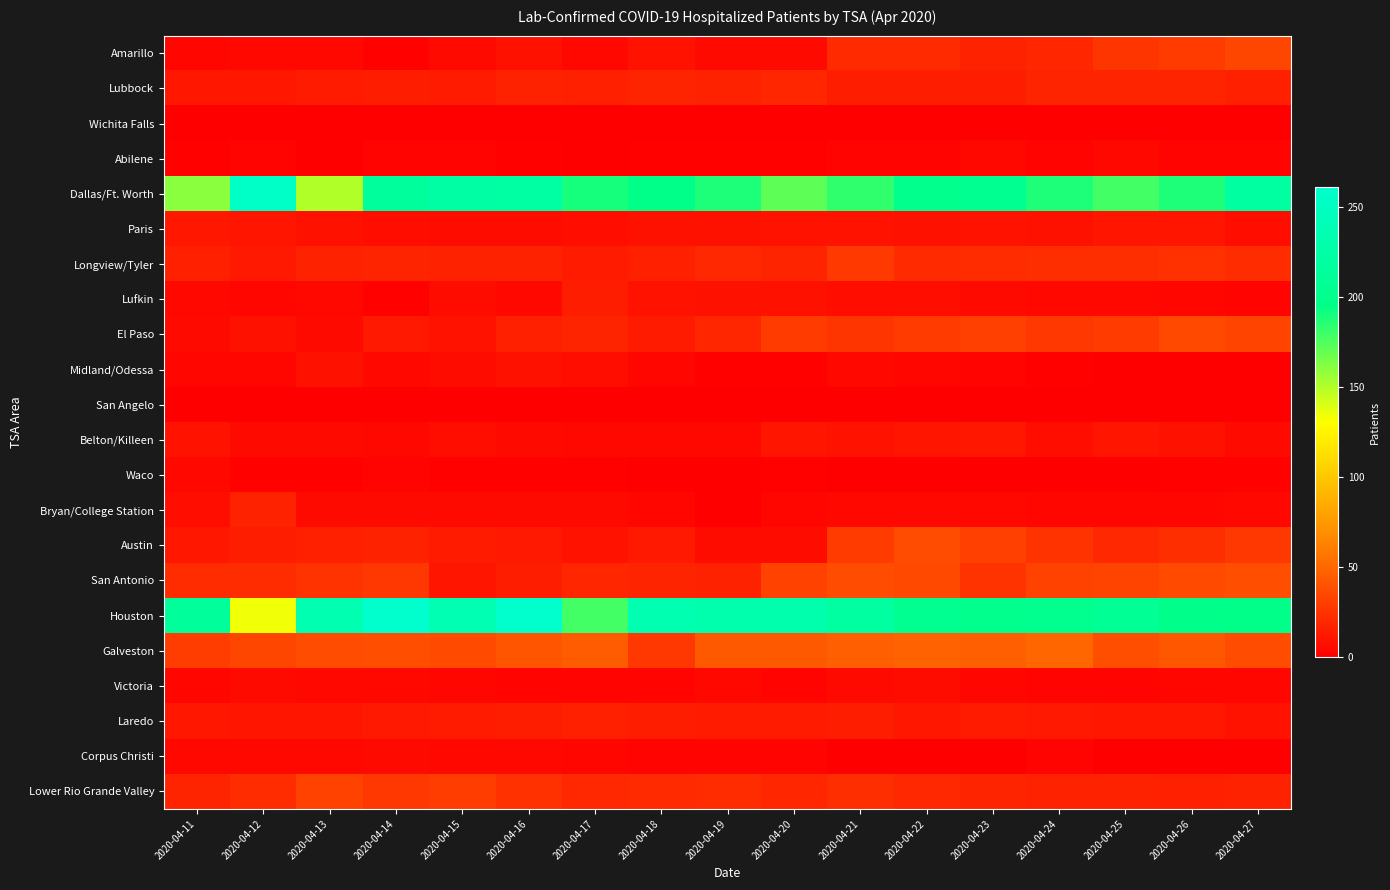

Reading left to right, transcribe all the data shown in this chart.

Amarillo: 2020-04-11=4	2020-04-12=5	2020-04-13=5	2020-04-14=2	2020-04-15=6	2020-04-16=9	2020-04-17=5	2020-04-18=10	2020-04-19=6	2020-04-20=6	2020-04-21=21	2020-04-22=21	2020-04-23=17	2020-04-24=19	2020-04-25=26	2020-04-26=29	2020-04-27=34
Lubbock: 2020-04-11=12	2020-04-12=12	2020-04-13=14	2020-04-14=15	2020-04-15=14	2020-04-16=17	2020-04-17=16	2020-04-18=18	2020-04-19=17	2020-04-20=19	2020-04-21=15	2020-04-22=15	2020-04-23=15	2020-04-24=18	2020-04-25=18	2020-04-26=18	2020-04-27=16
Wichita Falls: 2020-04-11=1	2020-04-12=0	2020-04-13=0	2020-04-14=0	2020-04-15=1	2020-04-16=0	2020-04-17=0	2020-04-18=0	2020-04-19=0	2020-04-20=1	2020-04-21=0	2020-04-22=0	2020-04-23=0	2020-04-24=0	2020-04-25=0	2020-04-26=0	2020-04-27=0
Abilene: 2020-04-11=2	2020-04-12=3	2020-04-13=0	2020-04-14=3	2020-04-15=3	2020-04-16=2	2020-04-17=1	2020-04-18=2	2020-04-19=2	2020-04-20=2	2020-04-21=3	2020-04-22=3	2020-04-23=5	2020-04-24=3	2020-04-25=5	2020-04-26=3	2020-04-27=3
Dallas/Ft. Worth: 2020-04-11=161	2020-04-12=256	2020-04-13=150	2020-04-14=215	2020-04-15=224	2020-04-16=221	2020-04-17=190	2020-04-18=196	2020-04-19=188	2020-04-20=172	2020-04-21=183	2020-04-22=199	2020-04-23=204	2020-04-24=188	2020-04-25=179	2020-04-26=188	2020-04-27=220
Paris: 2020-04-11=12	2020-04-12=11	2020-04-13=9	2020-04-14=8	2020-04-15=7	2020-04-16=7	2020-04-17=8	2020-04-18=9	2020-04-19=9	2020-04-20=10	2020-04-21=10	2020-04-22=9	2020-04-23=10	2020-04-24=9	2020-04-25=11	2020-04-26=11	2020-04-27=8
Longview/Tyler: 2020-04-11=16	2020-04-12=13	2020-04-13=17	2020-04-14=18	2020-04-15=17	2020-04-16=17	2020-04-17=14	2020-04-18=16	2020-04-19=20	2020-04-20=18	2020-04-21=28	2020-04-22=21	2020-04-23=22	2020-04-24=23	2020-04-25=23	2020-04-26=24	2020-04-27=22
Lufkin: 2020-04-11=5	2020-04-12=4	2020-04-13=5	2020-04-14=2	2020-04-15=7	2020-04-16=5	2020-04-17=15	2020-04-18=10	2020-04-19=9	2020-04-20=9	2020-04-21=8	2020-04-22=8	2020-04-23=6	2020-04-24=5	2020-04-25=5	2020-04-26=4	2020-04-27=3
El Paso: 2020-04-11=6	2020-04-12=9	2020-04-13=6	2020-04-14=13	2020-04-15=10	2020-04-16=16	2020-04-17=18	2020-04-18=14	2020-04-19=19	2020-04-20=29	2020-04-21=26	2020-04-22=29	2020-04-23=31	2020-04-24=27	2020-04-25=29	2020-04-26=35	2020-04-27=33
Midland/Odessa: 2020-04-11=4	2020-04-12=4	2020-04-13=9	2020-04-14=5	2020-04-15=7	2020-04-16=9	2020-04-17=8	2020-04-18=4	2020-04-19=2	2020-04-20=2	2020-04-21=5	2020-04-22=4	2020-04-23=3	2020-04-24=2	2020-04-25=1	2020-04-26=1	2020-04-27=1
San Angelo: 2020-04-11=0	2020-04-12=0	2020-04-13=0	2020-04-14=0	2020-04-15=0	2020-04-16=0	2020-04-17=0	2020-04-18=0	2020-04-19=0	2020-04-20=0	2020-04-21=0	2020-04-22=0	2020-04-23=0	2020-04-24=0	2020-04-25=0	2020-04-26=0	2020-04-27=0
Belton/Killeen: 2020-04-11=10	2020-04-12=6	2020-04-13=6	2020-04-14=5	2020-04-15=8	2020-04-16=6	2020-04-17=5	2020-04-18=5	2020-04-19=5	2020-04-20=11	2020-04-21=10	2020-04-22=11	2020-04-23=12	2020-04-24=8	2020-04-25=11	2020-04-26=9	2020-04-27=6
Waco: 2020-04-11=5	2020-04-12=2	2020-04-13=2	2020-04-14=3	2020-04-15=2	2020-04-16=2	2020-04-17=2	2020-04-18=1	2020-04-19=1	2020-04-20=2	2020-04-21=1	2020-04-22=1	2020-04-23=1	2020-04-24=1	2020-04-25=1	2020-04-26=2	2020-04-27=2
Bryan/College Station: 2020-04-11=8	2020-04-12=17	2020-04-13=6	2020-04-14=6	2020-04-15=6	2020-04-16=6	2020-04-17=6	2020-04-18=4	2020-04-19=1	2020-04-20=4	2020-04-21=5	2020-04-22=5	2020-04-23=5	2020-04-24=4	2020-04-25=4	2020-04-26=4	2020-04-27=5
Austin: 2020-04-11=12	2020-04-12=15	2020-04-13=16	2020-04-14=17	2020-04-15=14	2020-04-16=13	2020-04-17=10	2020-04-18=13	2020-04-19=7	2020-04-20=7	2020-04-21=29	2020-04-22=37	2020-04-23=31	2020-04-24=25	2020-04-25=20	2020-04-26=23	2020-04-27=27
San Antonio: 2020-04-11=22	2020-04-12=22	2020-04-13=25	2020-04-14=27	2020-04-15=11	2020-04-16=15	2020-04-17=19	2020-04-18=18	2020-04-19=17	2020-04-20=32	2020-04-21=37	2020-04-22=35	2020-04-23=25	2020-04-24=32	2020-04-25=33	2020-04-26=36	2020-04-27=38
Houston: 2020-04-11=214	2020-04-12=134	2020-04-13=234	2020-04-14=260	2020-04-15=237	2020-04-16=261	2020-04-17=179	2020-04-18=235	2020-04-19=230	2020-04-20=230	2020-04-21=219	2020-04-22=204	2020-04-23=200	2020-04-24=202	2020-04-25=208	2020-04-26=198	2020-04-27=197
Galveston: 2020-04-11=30	2020-04-12=34	2020-04-13=37	2020-04-14=38	2020-04-15=36	2020-04-16=41	2020-04-17=44	2020-04-18=27	2020-04-19=43	2020-04-20=43	2020-04-21=46	2020-04-22=47	2020-04-23=46	2020-04-24=49	2020-04-25=38	2020-04-26=42	2020-04-27=37
Victoria: 2020-04-11=4	2020-04-12=6	2020-04-13=5	2020-04-14=5	2020-04-15=4	2020-04-16=3	2020-04-17=3	2020-04-18=3	2020-04-19=5	2020-04-20=3	2020-04-21=6	2020-04-22=7	2020-04-23=4	2020-04-24=3	2020-04-25=3	2020-04-26=4	2020-04-27=4
Laredo: 2020-04-11=12	2020-04-12=11	2020-04-13=11	2020-04-14=13	2020-04-15=14	2020-04-16=15	2020-04-17=16	2020-04-18=15	2020-04-19=14	2020-04-20=14	2020-04-21=15	2020-04-22=12	2020-04-23=14	2020-04-24=13	2020-04-25=12	2020-04-26=12	2020-04-27=10
Corpus Christi: 2020-04-11=5	2020-04-12=5	2020-04-13=5	2020-04-14=6	2020-04-15=5	2020-04-16=5	2020-04-17=4	2020-04-18=3	2020-04-19=3	2020-04-20=3	2020-04-21=1	2020-04-22=1	2020-04-23=1	2020-04-24=3	2020-04-25=1	2020-04-26=1	2020-04-27=1
Lower Rio Grande Valley: 2020-04-11=18	2020-04-12=22	2020-04-13=32	2020-04-14=27	2020-04-15=30	2020-04-16=24	2020-04-17=20	2020-04-18=21	2020-04-19=22	2020-04-20=19	2020-04-21=23	2020-04-22=20	2020-04-23=18	2020-04-24=17	2020-04-25=17	2020-04-26=16	2020-04-27=17